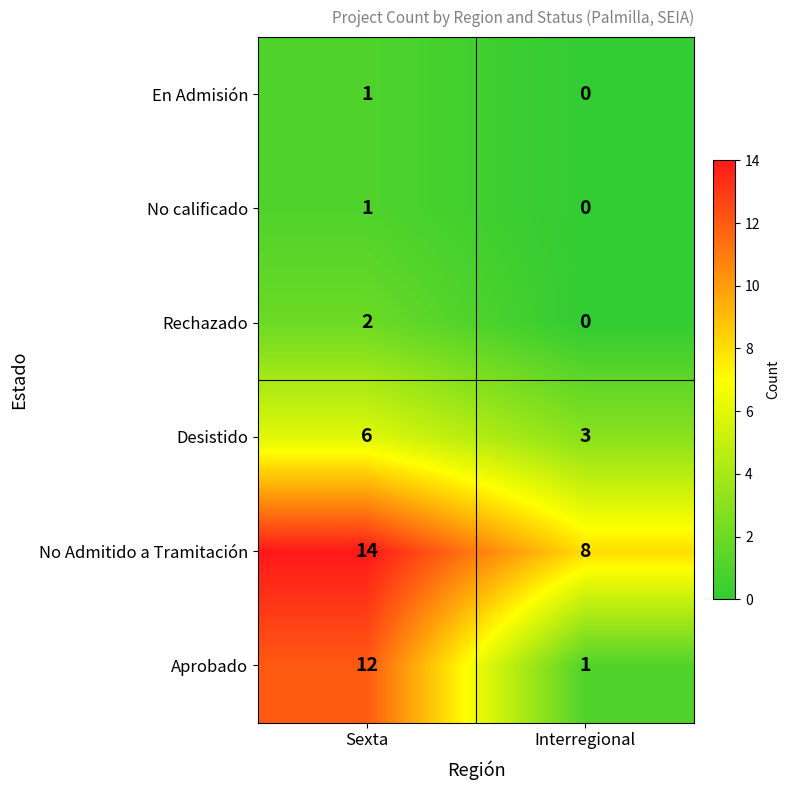

Count the number of data series in this chart.

6